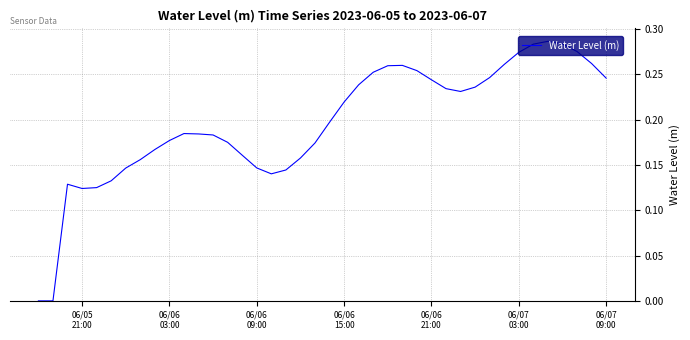

What is the greatest value displayed?

0.3